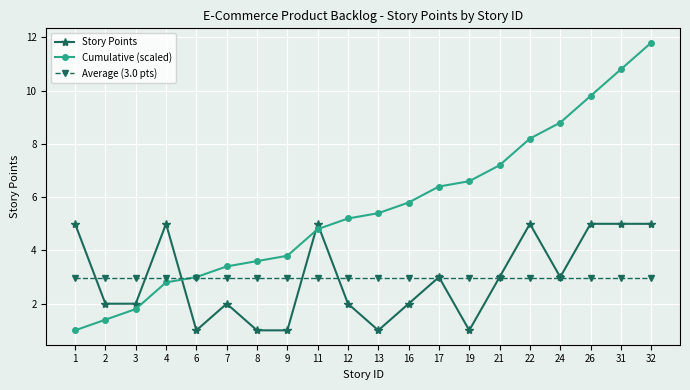

How many times do Story Points and Cumulative (scaled) cross each other?

3